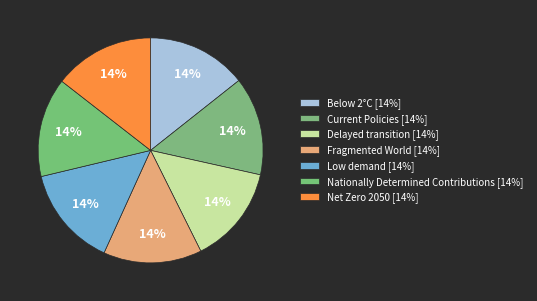

How many slices are in this pie chart?

7